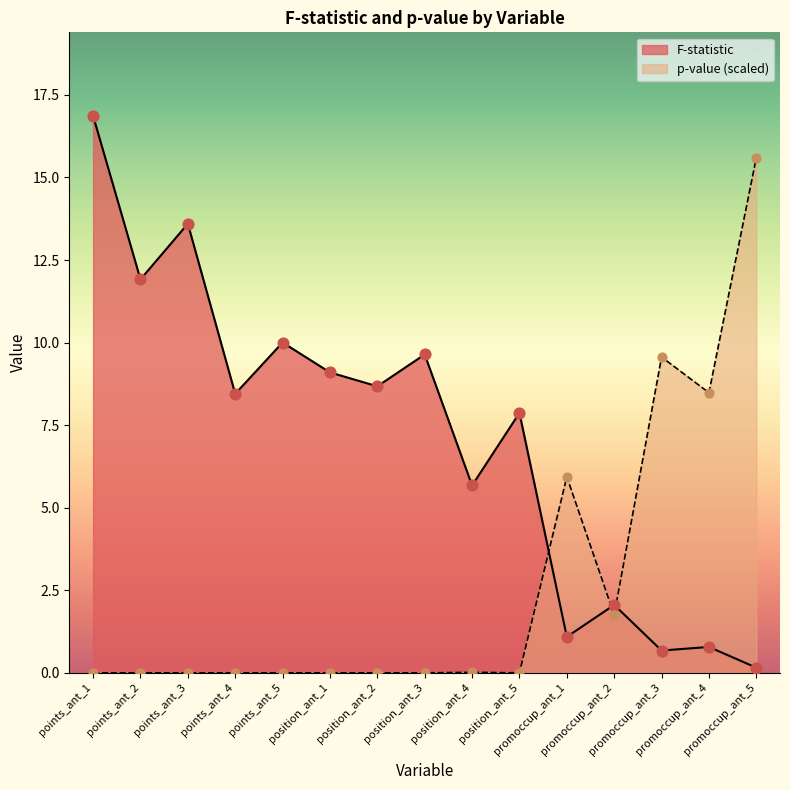

What are all the series names shown in the legend?

F-statistic, p-value (scaled)